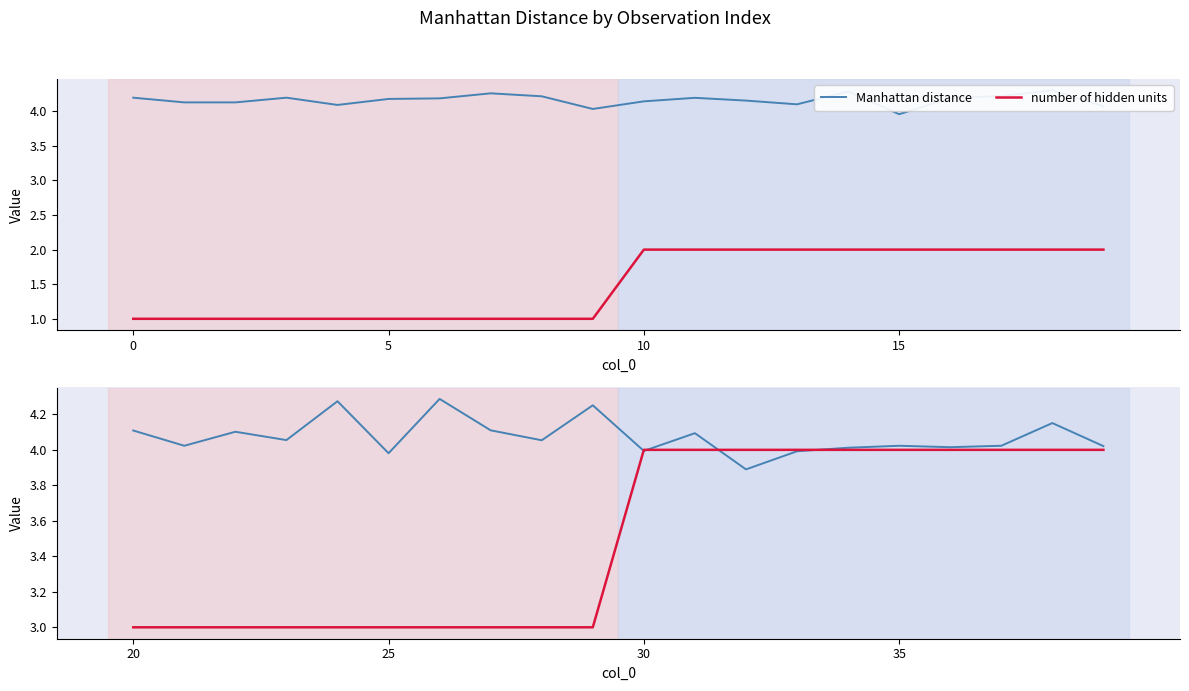

How many intersections are there between number of hidden units and Manhattan distance?

4